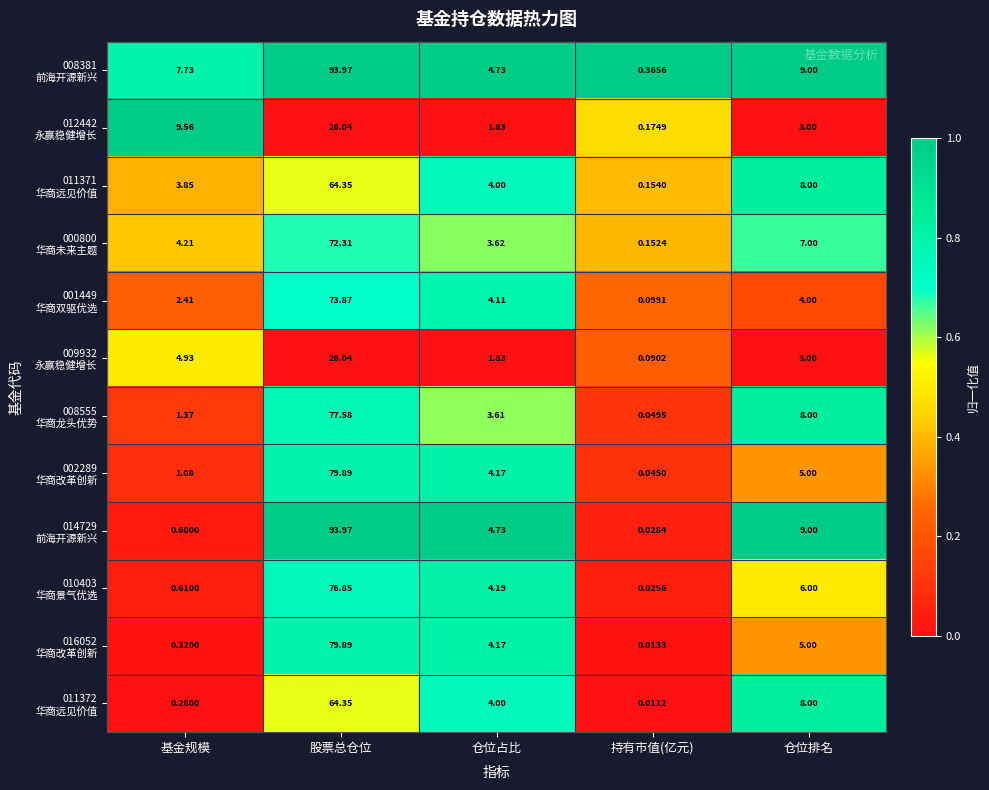

Which label corresponds to the smallest value in the chart?

持有市值(亿元)